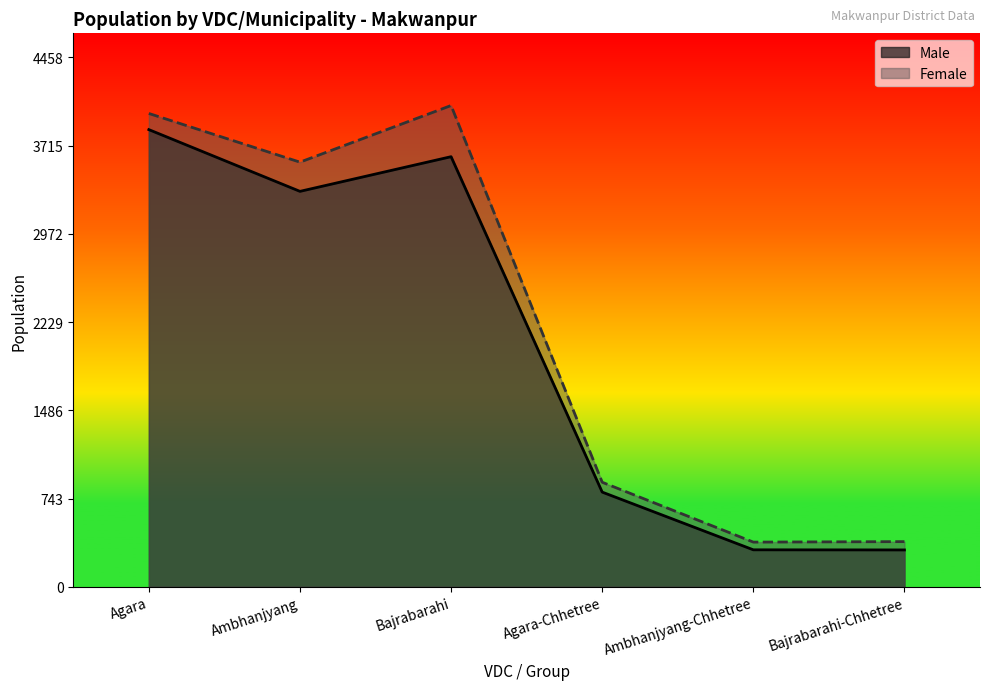

What is the minimum value shown in the chart?

310